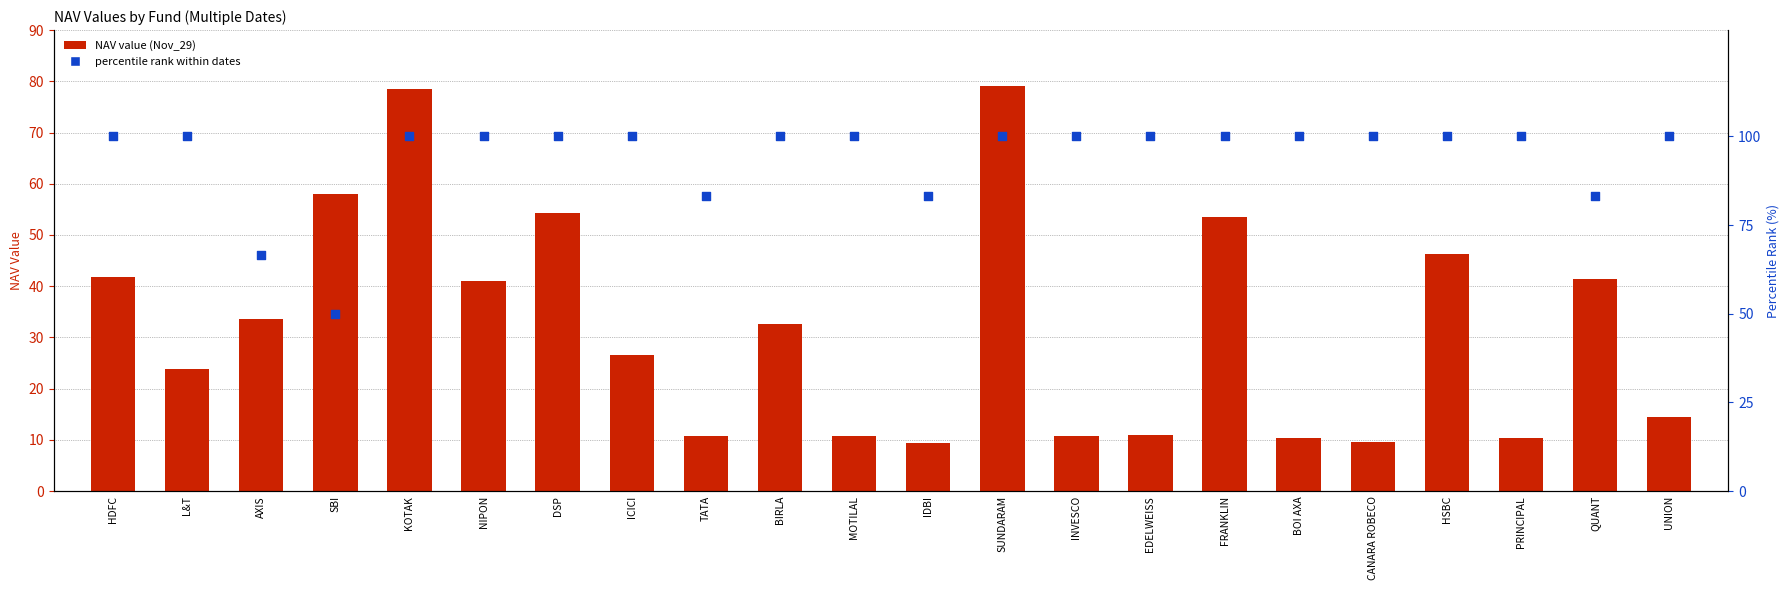

What is the total value across all series at KOTAK?

178.4